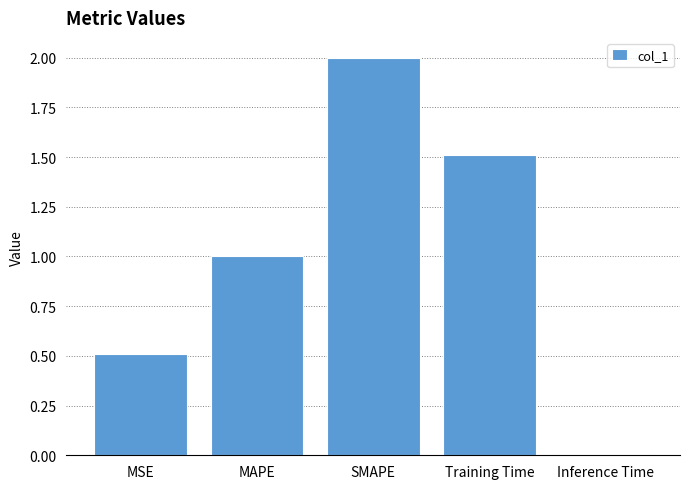

Which label corresponds to the largest value in the chart?

SMAPE